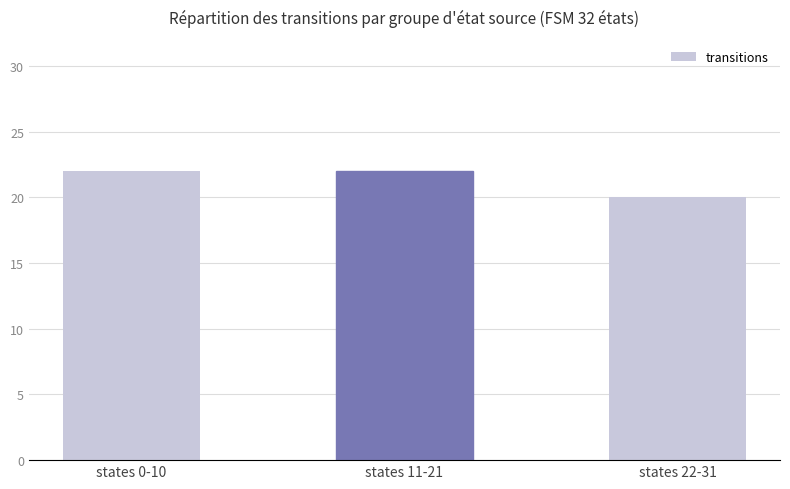

What is the minimum value shown in the chart?

20